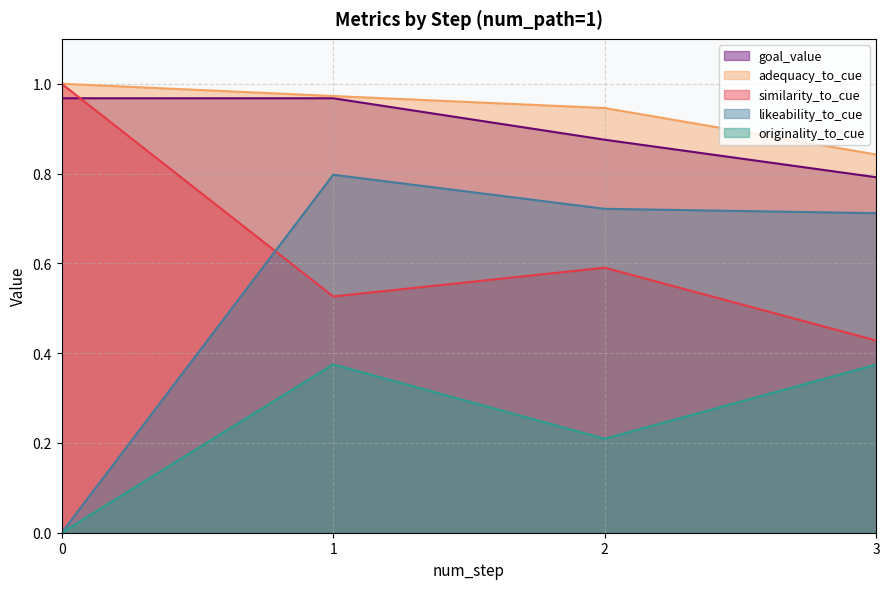

How many lines are shown in the chart?

5